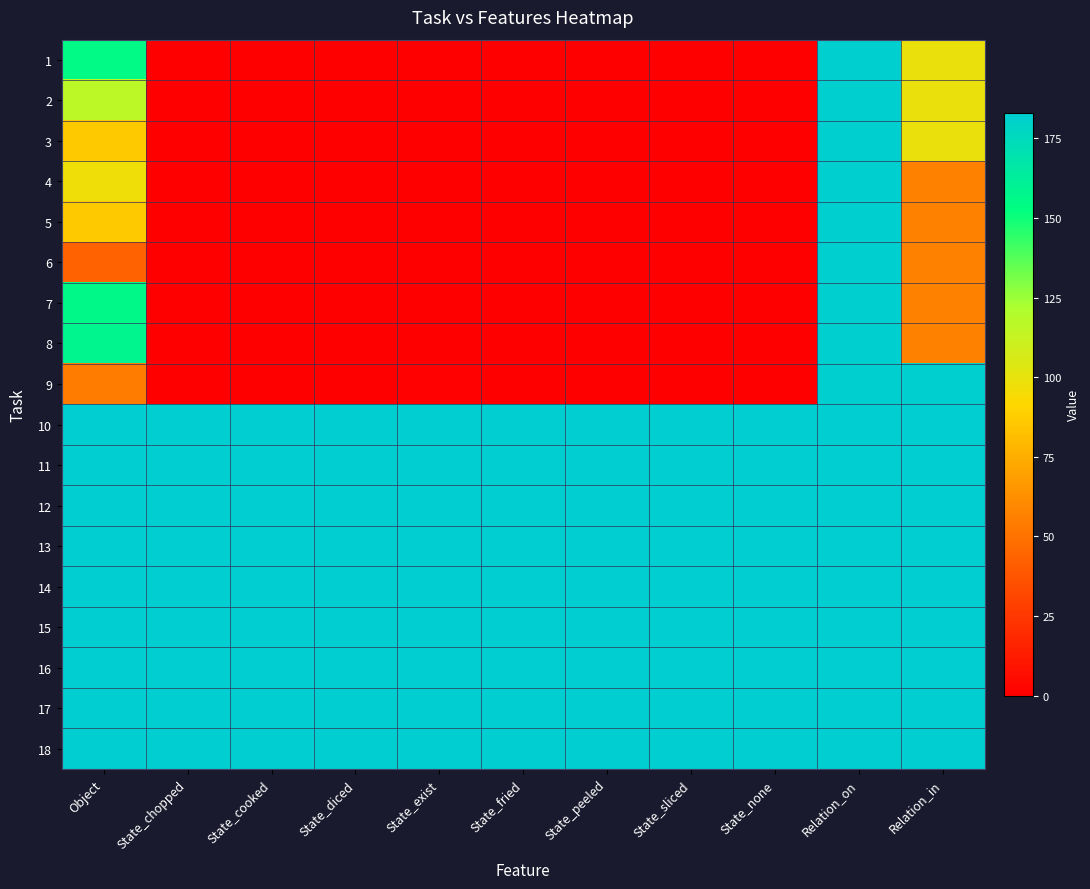

Reading left to right, extract all data points from this chart.

1: Object=155	State_chopped=0	State_cooked=0	State_diced=0	State_exist=0	State_fried=0	State_peeled=0	State_sliced=0	State_none=0	Relation_on=182	Relation_in=99
2: Object=116	State_chopped=0	State_cooked=0	State_diced=0	State_exist=0	State_fried=0	State_peeled=0	State_sliced=0	State_none=0	Relation_on=182	Relation_in=99
3: Object=86	State_chopped=0	State_cooked=0	State_diced=0	State_exist=0	State_fried=0	State_peeled=0	State_sliced=0	State_none=0	Relation_on=182	Relation_in=99
4: Object=97	State_chopped=0	State_cooked=0	State_diced=0	State_exist=0	State_fried=0	State_peeled=0	State_sliced=0	State_none=0	Relation_on=182	Relation_in=57
5: Object=86	State_chopped=0	State_cooked=0	State_diced=0	State_exist=0	State_fried=0	State_peeled=0	State_sliced=0	State_none=0	Relation_on=182	Relation_in=57
6: Object=43	State_chopped=0	State_cooked=0	State_diced=0	State_exist=0	State_fried=0	State_peeled=0	State_sliced=0	State_none=0	Relation_on=182	Relation_in=57
7: Object=156	State_chopped=0	State_cooked=0	State_diced=0	State_exist=0	State_fried=0	State_peeled=0	State_sliced=0	State_none=0	Relation_on=182	Relation_in=57
8: Object=158	State_chopped=0	State_cooked=0	State_diced=0	State_exist=0	State_fried=0	State_peeled=0	State_sliced=0	State_none=0	Relation_on=182	Relation_in=57
9: Object=55	State_chopped=0	State_cooked=0	State_diced=0	State_exist=1	State_fried=0	State_peeled=0	State_sliced=0	State_none=0	Relation_on=182	Relation_in=182
10: Object=183	State_chopped=183	State_cooked=183	State_diced=183	State_exist=183	State_fried=183	State_peeled=183	State_sliced=183	State_none=183	Relation_on=183	Relation_in=183
11: Object=183	State_chopped=183	State_cooked=183	State_diced=183	State_exist=183	State_fried=183	State_peeled=183	State_sliced=183	State_none=183	Relation_on=183	Relation_in=183
12: Object=183	State_chopped=183	State_cooked=183	State_diced=183	State_exist=183	State_fried=183	State_peeled=183	State_sliced=183	State_none=183	Relation_on=183	Relation_in=183
13: Object=183	State_chopped=183	State_cooked=183	State_diced=183	State_exist=183	State_fried=183	State_peeled=183	State_sliced=183	State_none=183	Relation_on=183	Relation_in=183
14: Object=183	State_chopped=183	State_cooked=183	State_diced=183	State_exist=183	State_fried=183	State_peeled=183	State_sliced=183	State_none=183	Relation_on=183	Relation_in=183
15: Object=183	State_chopped=183	State_cooked=183	State_diced=183	State_exist=183	State_fried=183	State_peeled=183	State_sliced=183	State_none=183	Relation_on=183	Relation_in=183
16: Object=183	State_chopped=183	State_cooked=183	State_diced=183	State_exist=183	State_fried=183	State_peeled=183	State_sliced=183	State_none=183	Relation_on=183	Relation_in=183
17: Object=183	State_chopped=183	State_cooked=183	State_diced=183	State_exist=183	State_fried=183	State_peeled=183	State_sliced=183	State_none=183	Relation_on=183	Relation_in=183
18: Object=183	State_chopped=183	State_cooked=183	State_diced=183	State_exist=183	State_fried=183	State_peeled=183	State_sliced=183	State_none=183	Relation_on=183	Relation_in=183